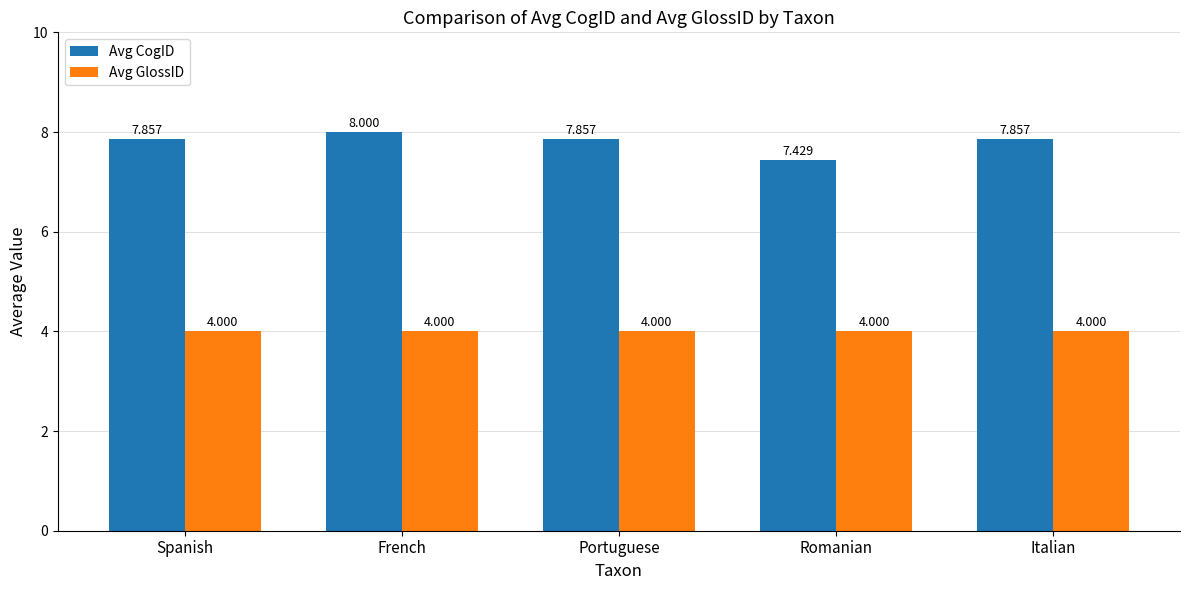

Which series has the largest total across all categories?

Avg CogID